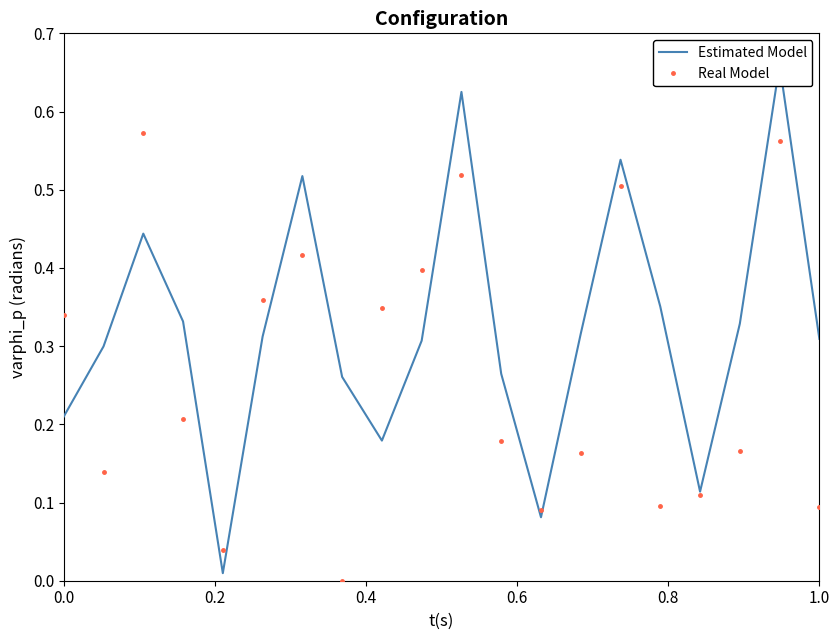

True or false: Real Model has more than 2 interior local peaks.

True